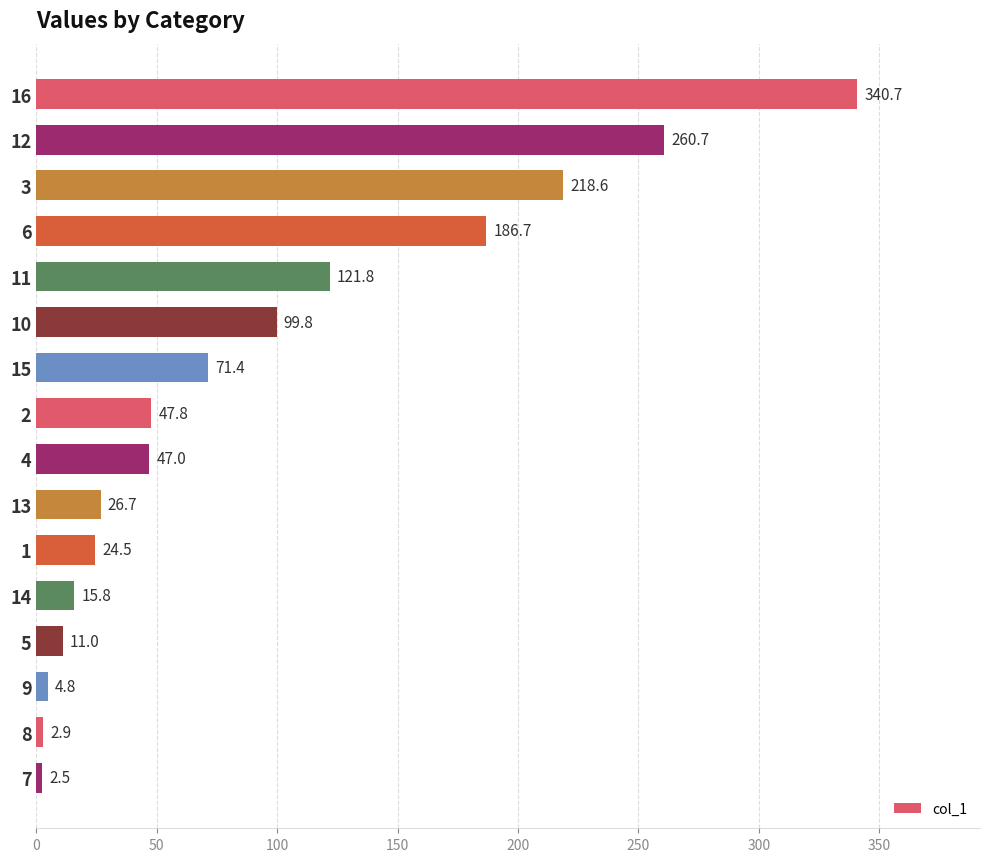

How many series are shown in this chart?

1